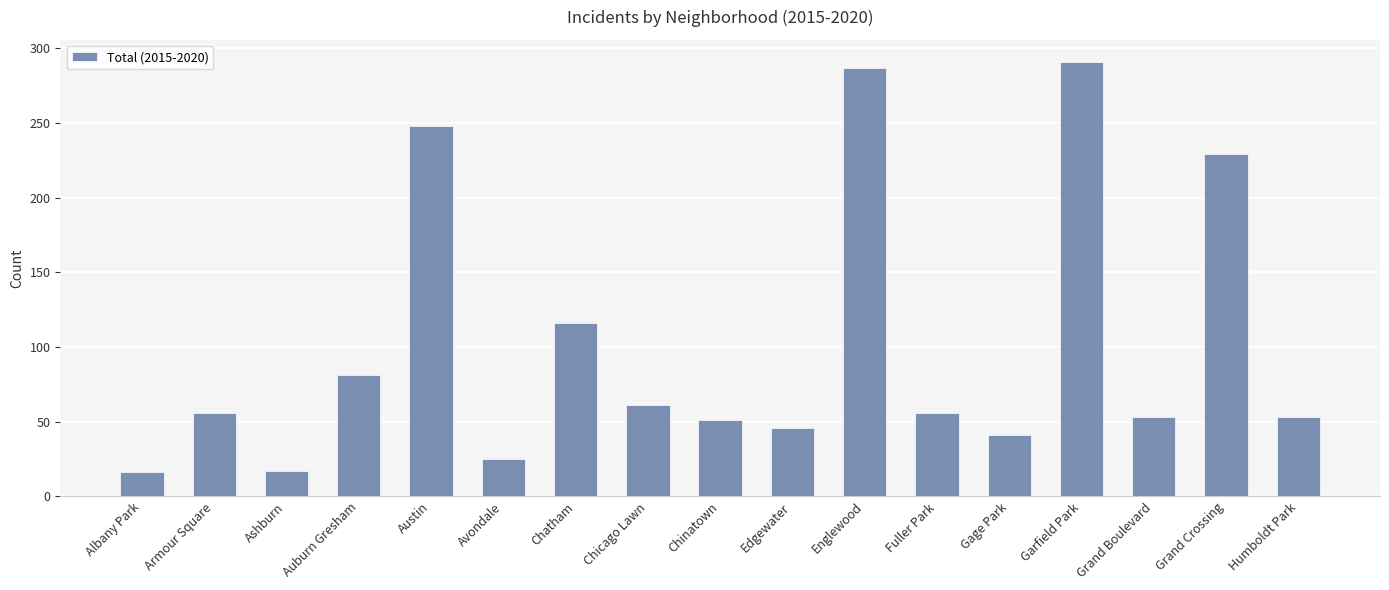

How many distinct data groups are displayed?

1